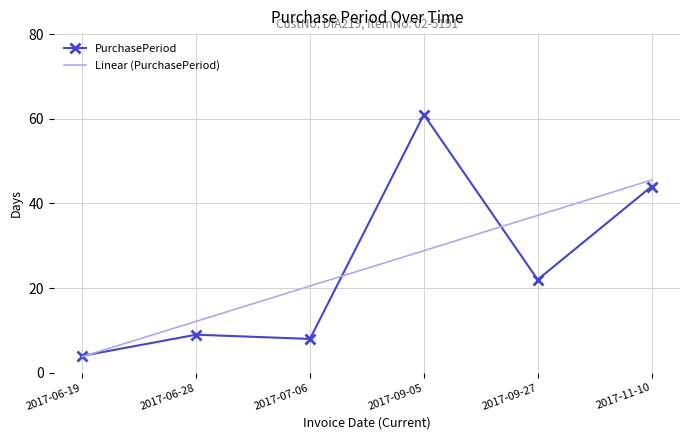

What is the total value across all series at 2017-09-27?

59.2